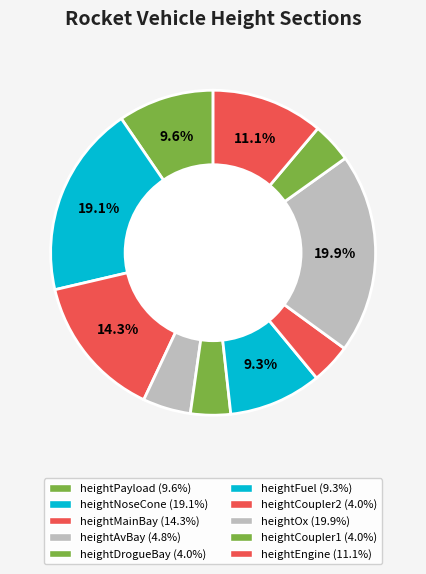

To the nearest percent, what is the difference between the largest and smallest slice percentages?

16%